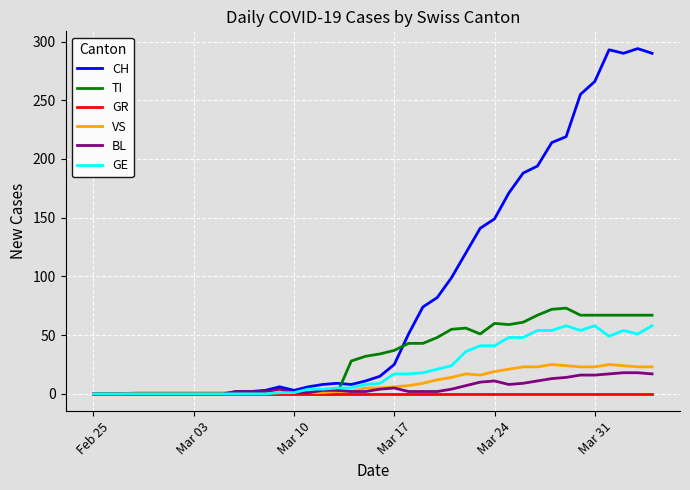

What is the highest value of the TI series?

73